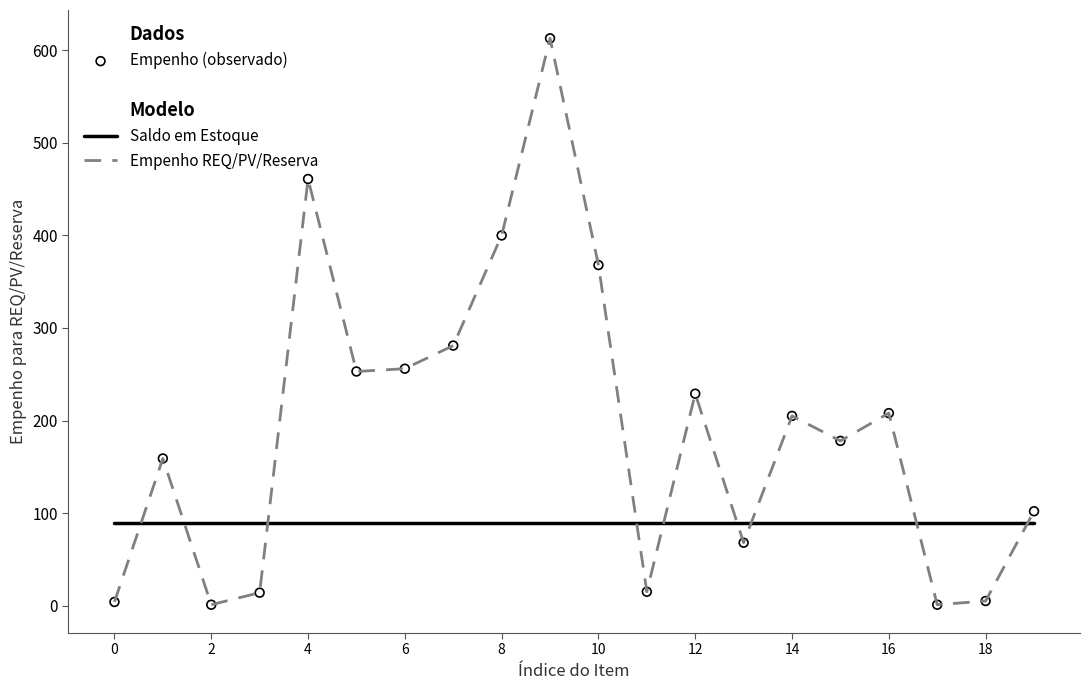

Which series has the largest total across all categories?

Empenho REQ/PV/Reserva